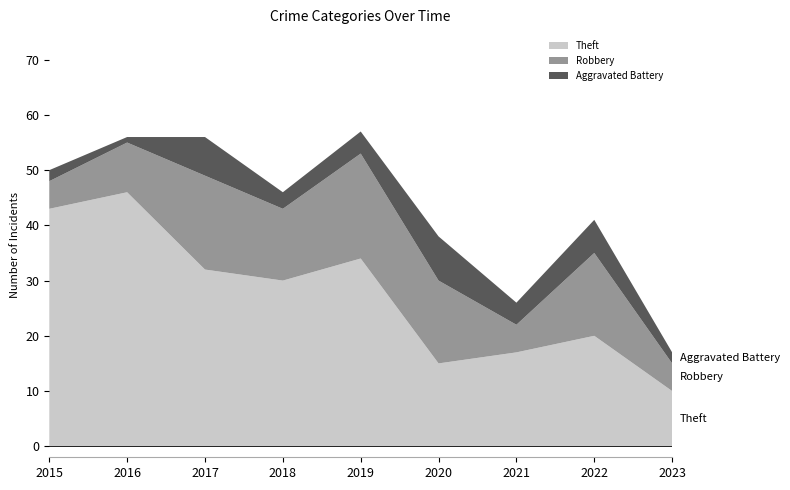

Reading left to right, list all the values displayed in this chart.

Theft: 43	46	32	30	34	15	17	20	10
Robbery: 5	9	17	13	19	15	5	15	5
Aggravated Battery: 2	1	7	3	4	8	4	6	2